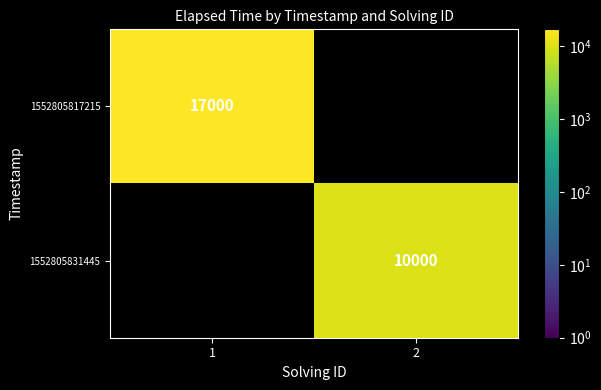

Is it true that 1552805831445 equals 4409 at 2?

False